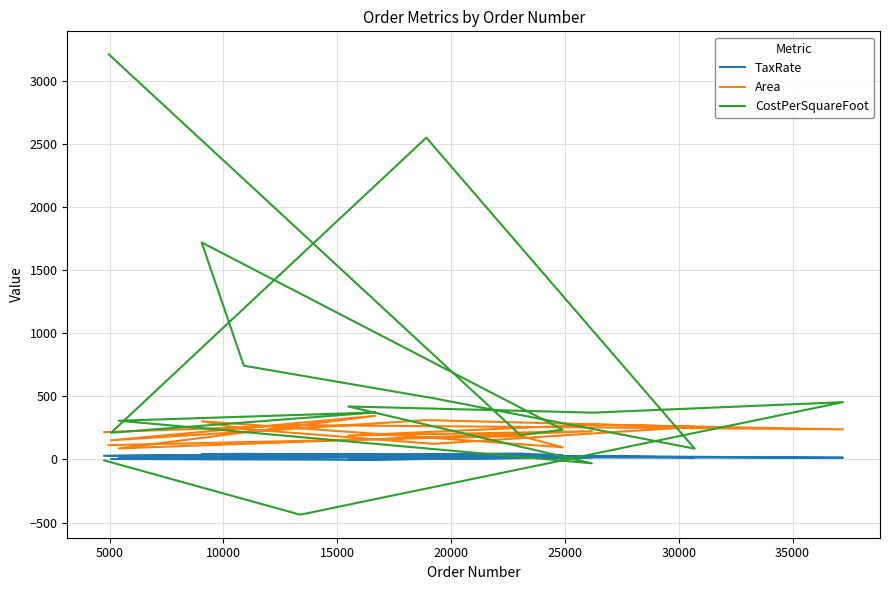

How many times do TaxRate and CostPerSquareFoot cross each other?

3